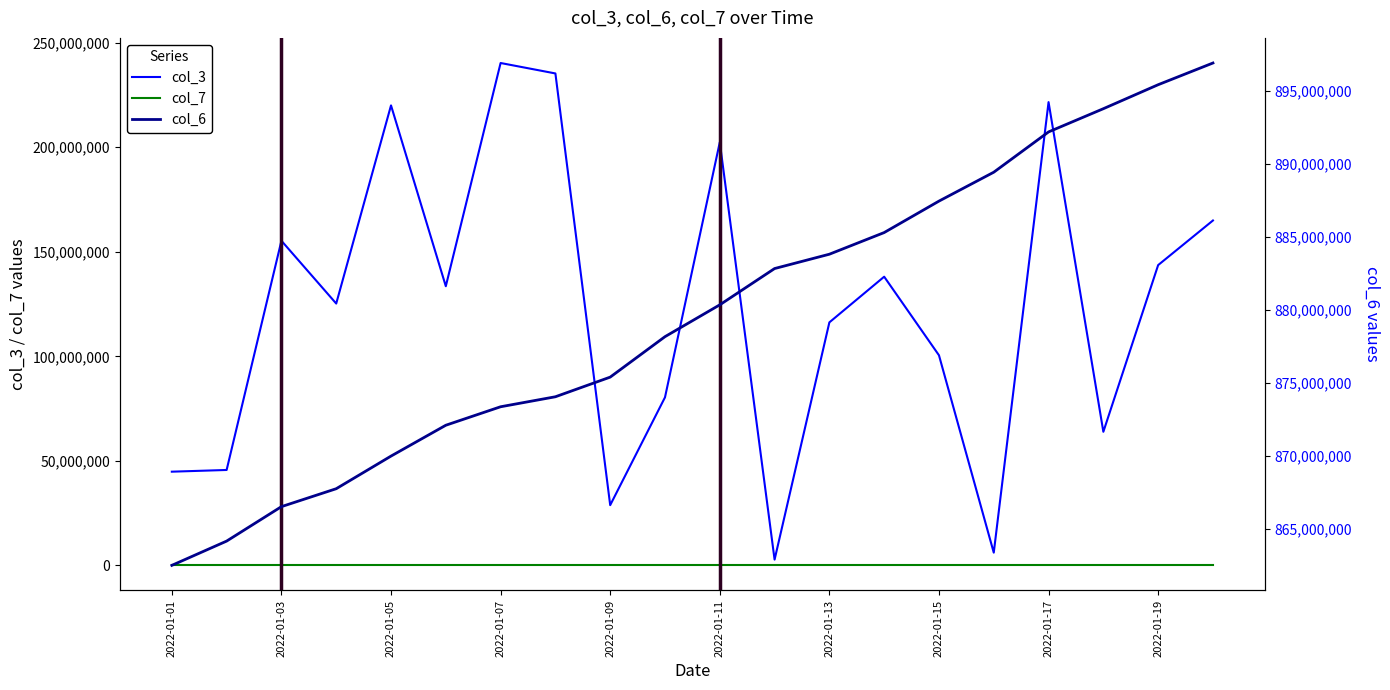

Rank the series at 2022-01-18 from lowest to highest value.

col_7, col_3, col_6